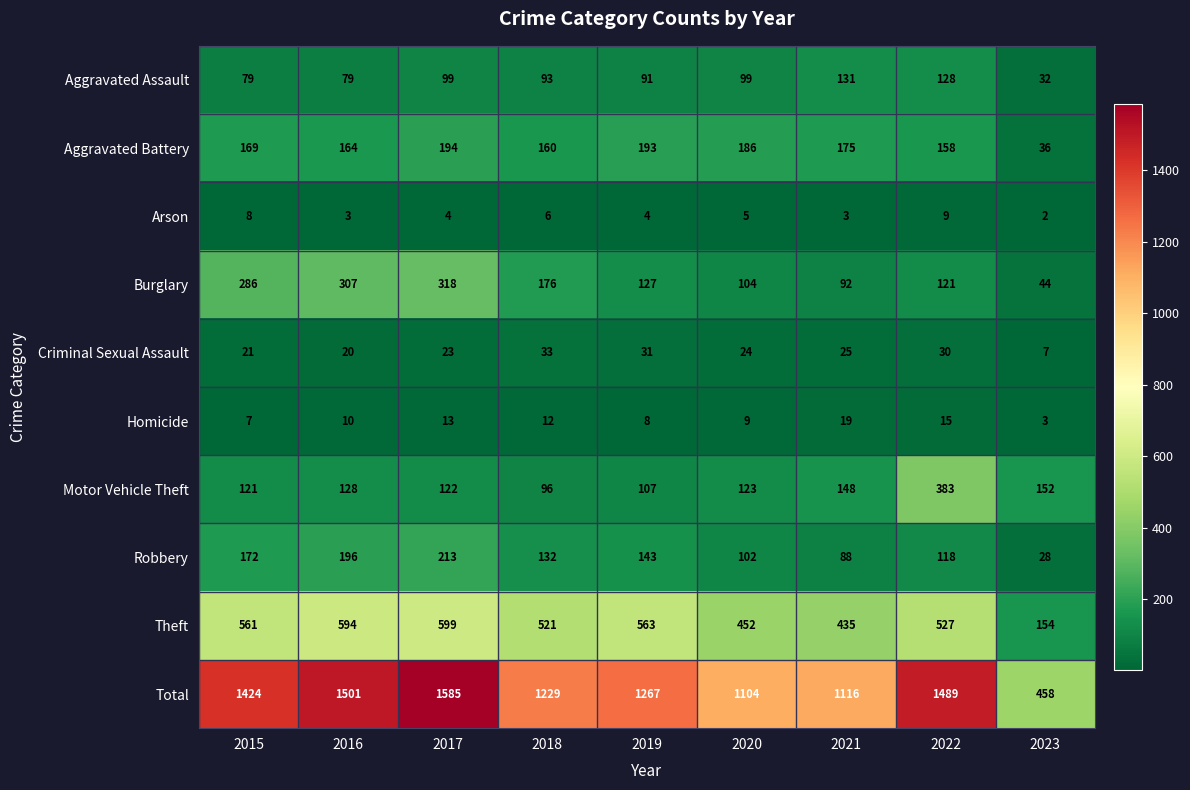

List the series in order of their peak value, highest first.

Total, Theft, Motor Vehicle Theft, Burglary, Robbery, Aggravated Battery, Aggravated Assault, Criminal Sexual Assault, Homicide, Arson